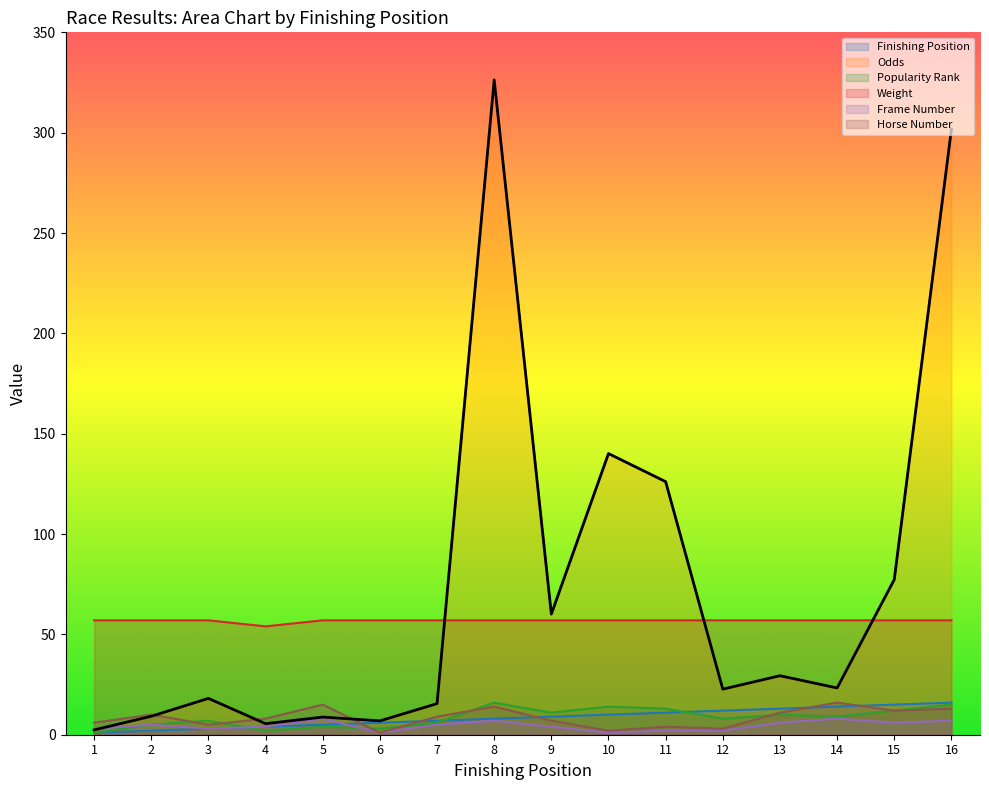

What is the difference between the Odds values at 10 and 3?

122.0